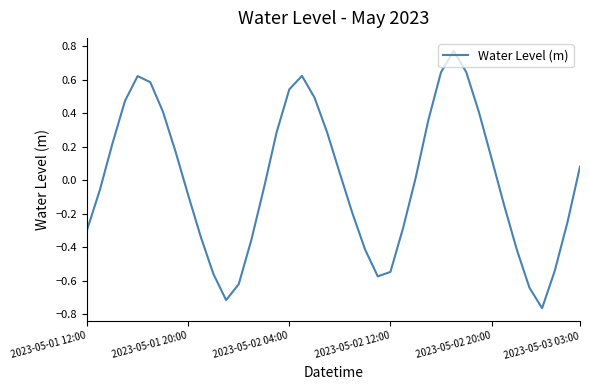

What is the difference between the maximum and minimum values?

1.5